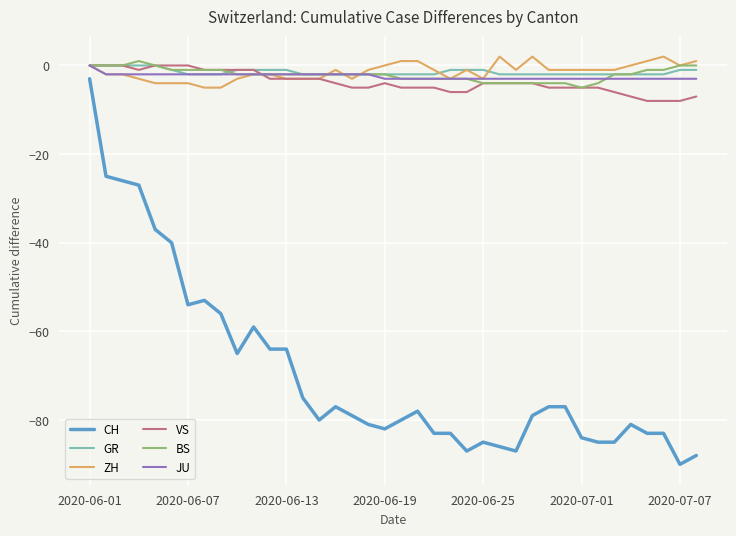

True or false: CH and JU cross at least once.

False